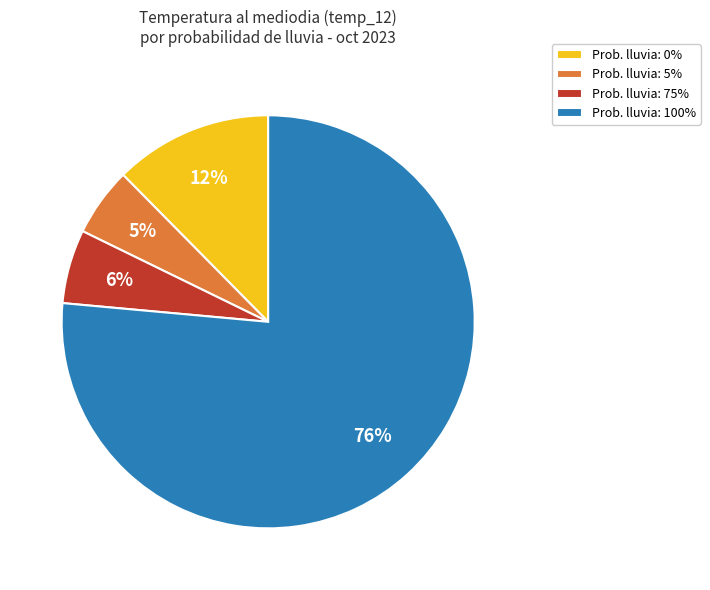

Combined, do Prob. lluvia: 75% and Prob. lluvia: 0% account for over 50%?

No